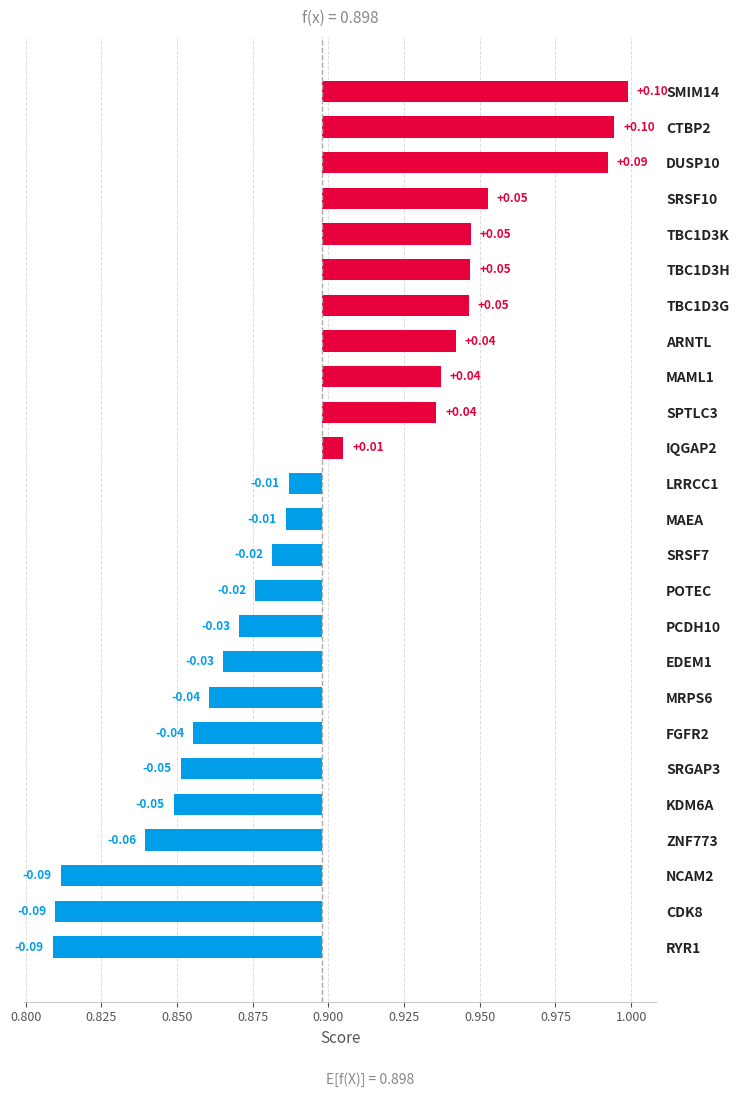

Where does the data first go above 0?

IQGAP2